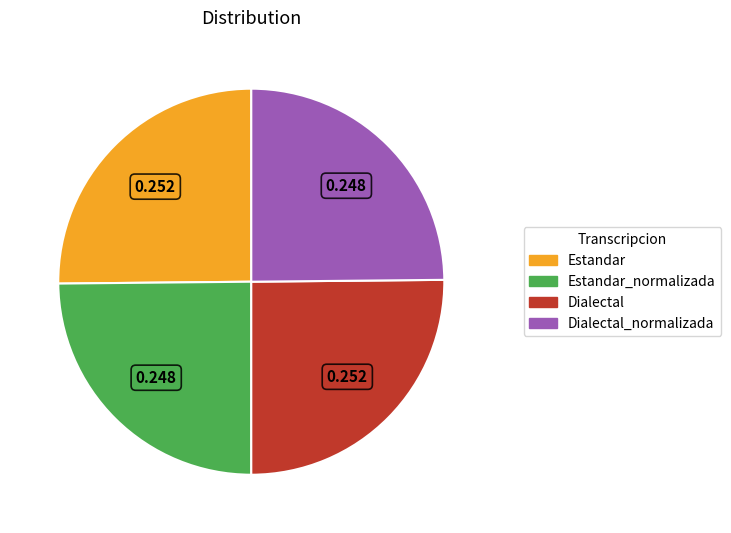

Does Estandar represent more than half of the total?

No